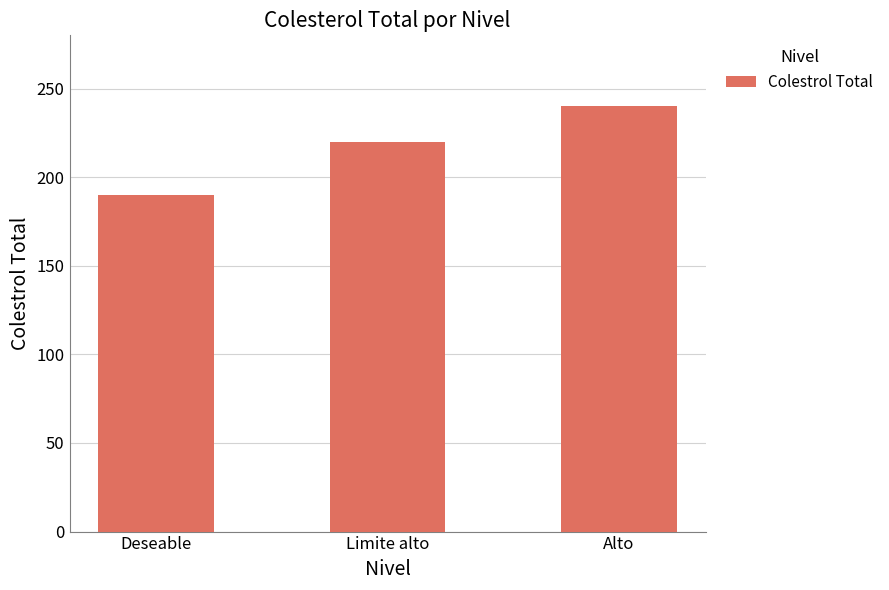

Rank the categories by value from highest to lowest.

Alto, Limite alto, Deseable